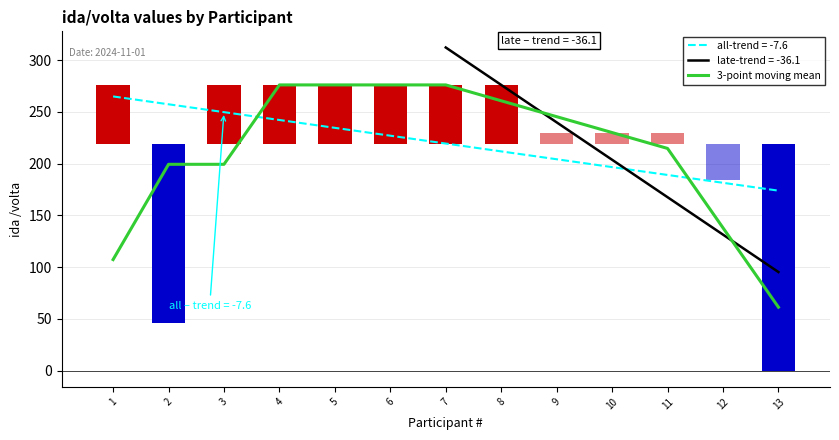

Rank the categories by value from lowest to highest.

13, 1, 12, 2, 3, 11, 10, 9, 8, 4, 5, 6, 7